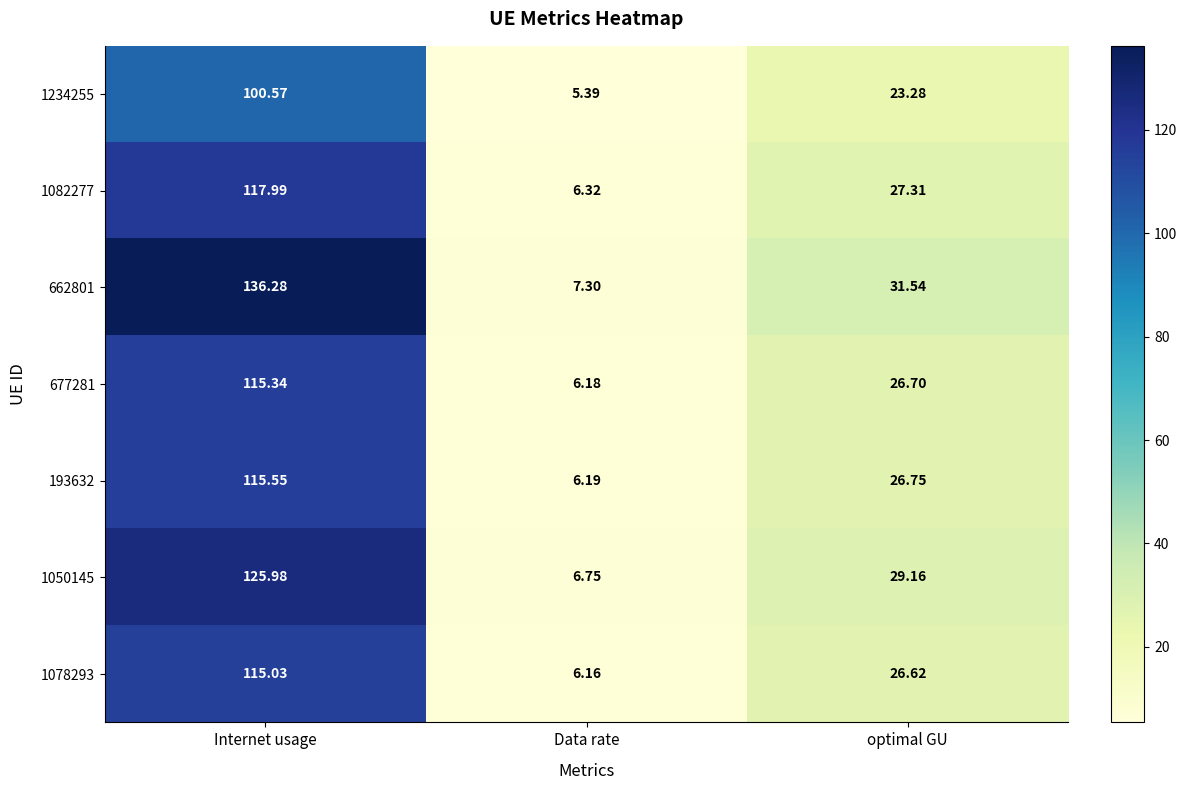

At which category is the sum across all series the highest?

Internet usage